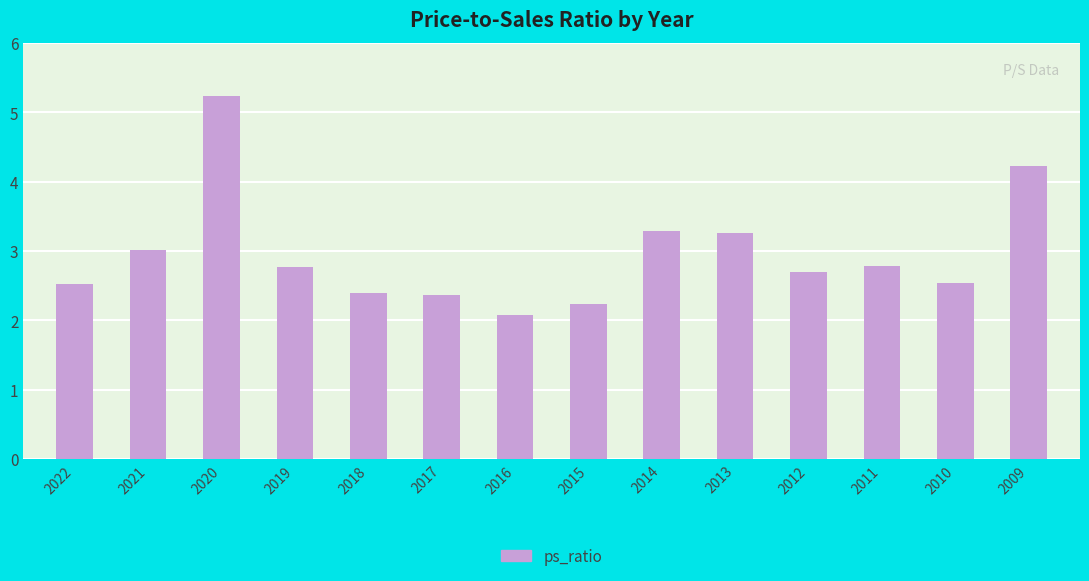

What is the maximum value shown in the chart?

5.2